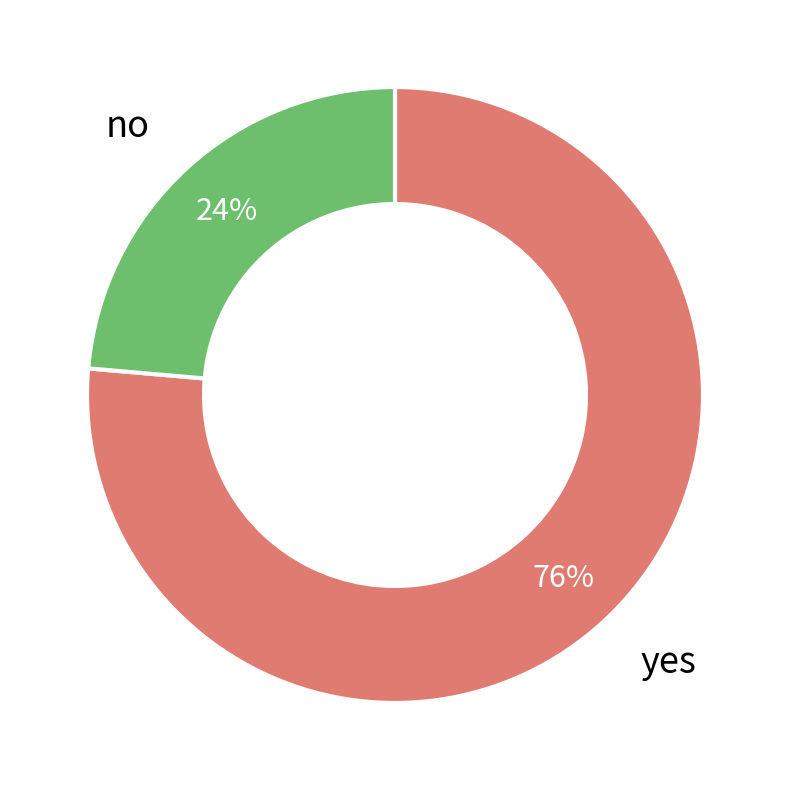

What percentage is the no slice, to the nearest percent?

24%